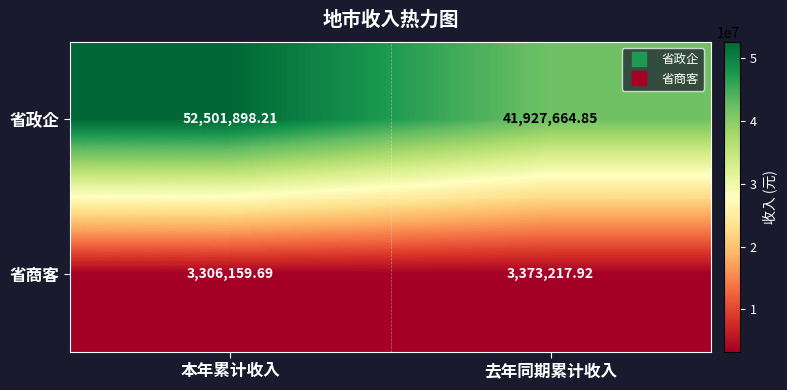

Rank the series at 本年累计收入 from highest to lowest value.

省政企, 省商客